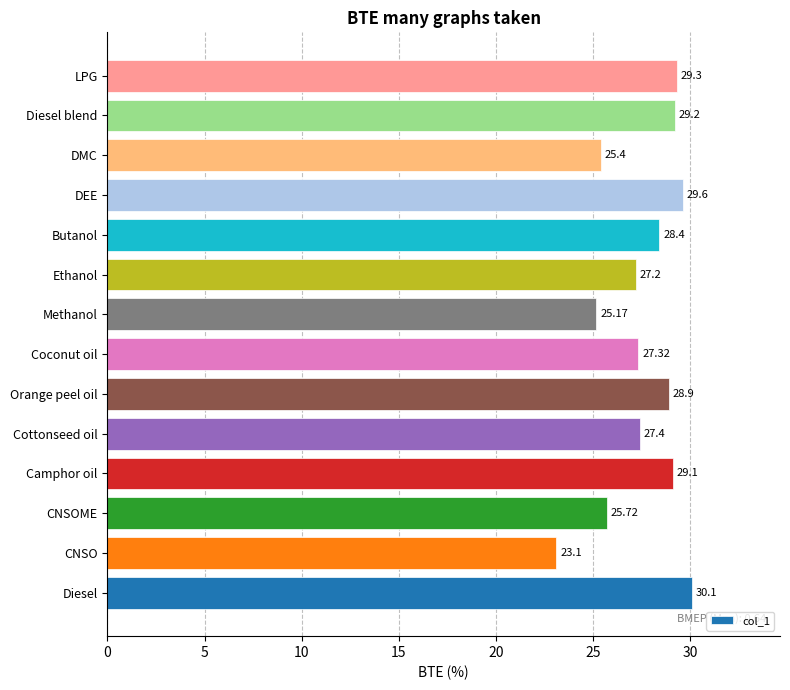

What is the average value?

27.6